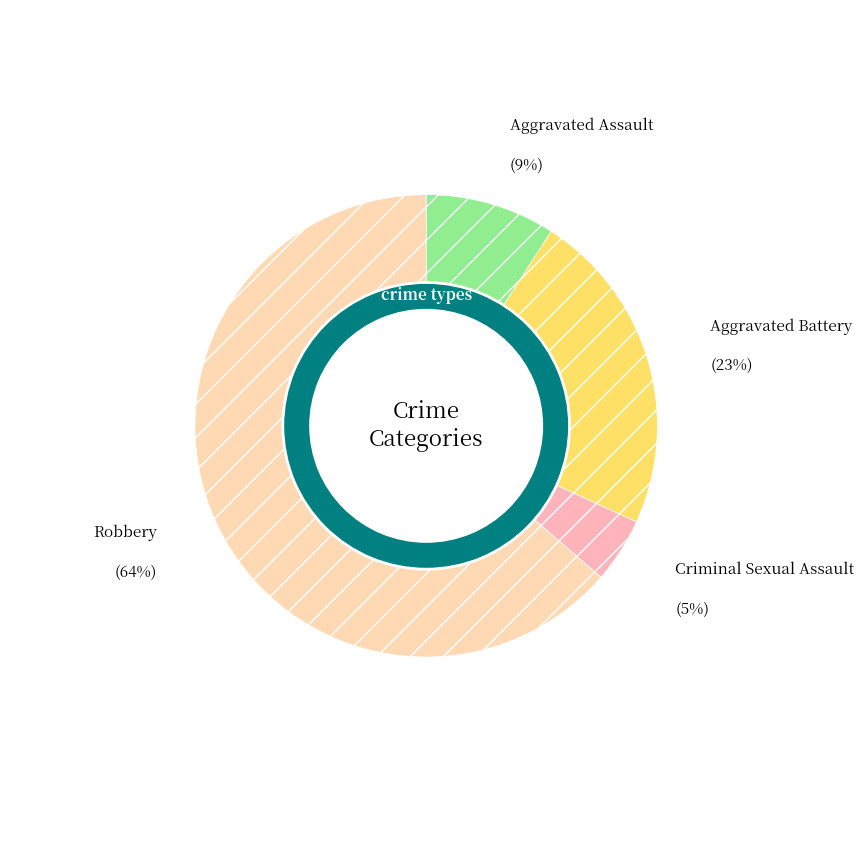

Which has a higher value, Robbery or Aggravated Assault?

Robbery